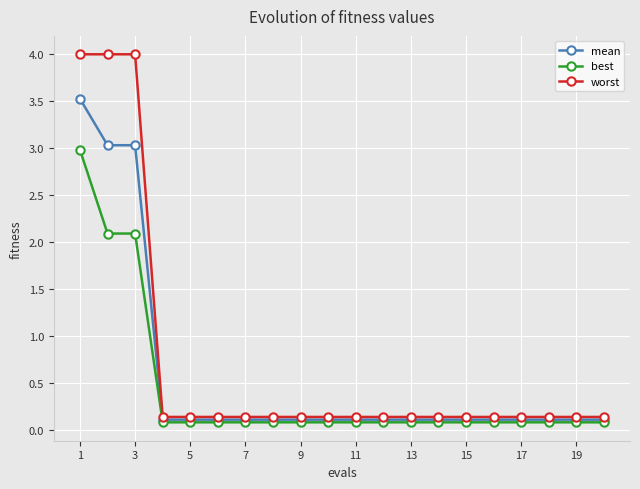

How many lines are shown in the chart?

3